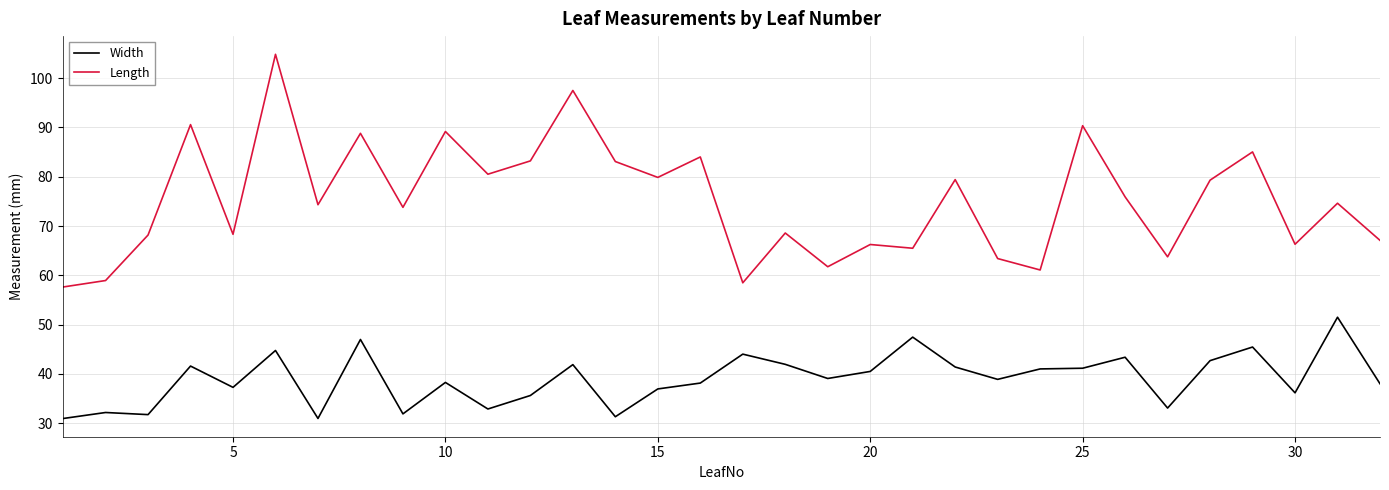

How many interior local valleys does the Length series have?

11